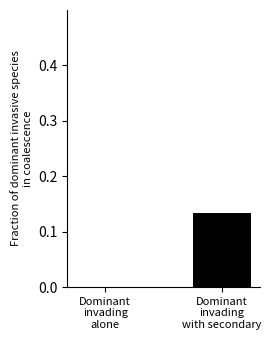

Which category has the highest value across all series?

Dominant
invading
with secondary